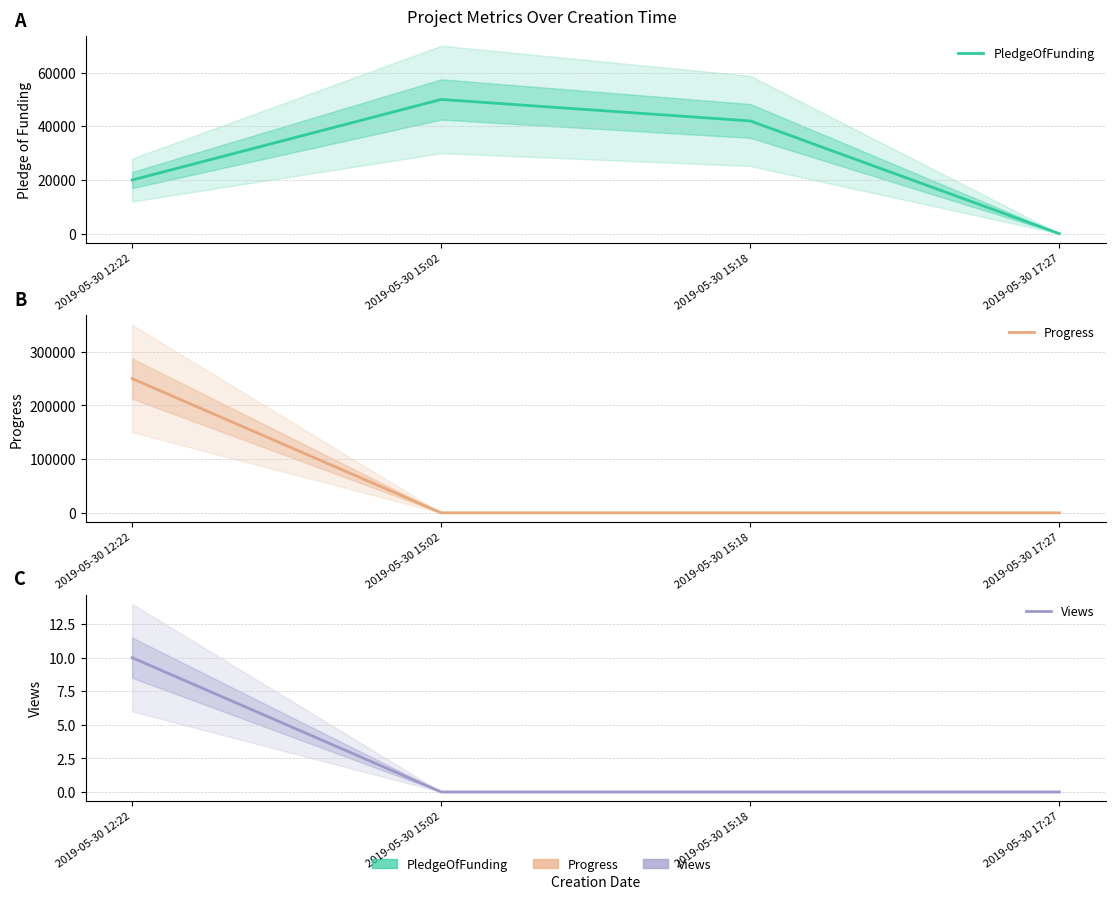

True or false: Views has a value of 0 at 2019-05-30 15:18.

True